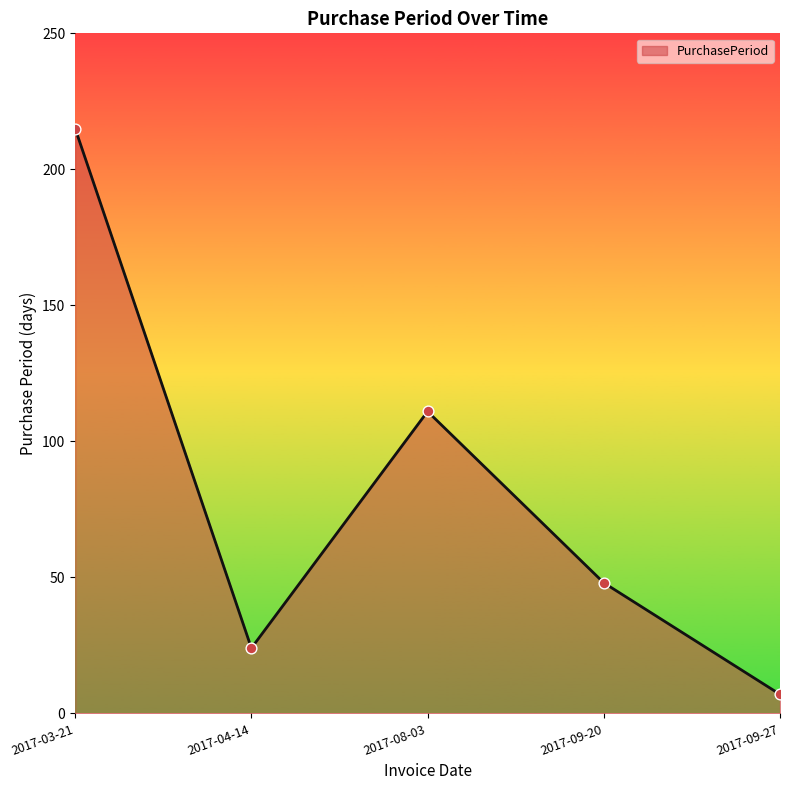

What is the change in value from 2017-04-14 to 2017-09-20?

+24